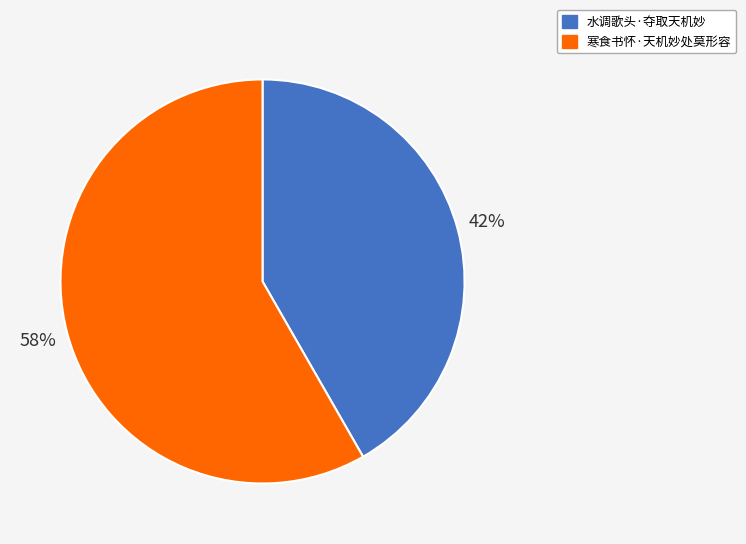

True or false: 寒食书怀·天机妙处莫形容 accounts for 58% of the total.

True